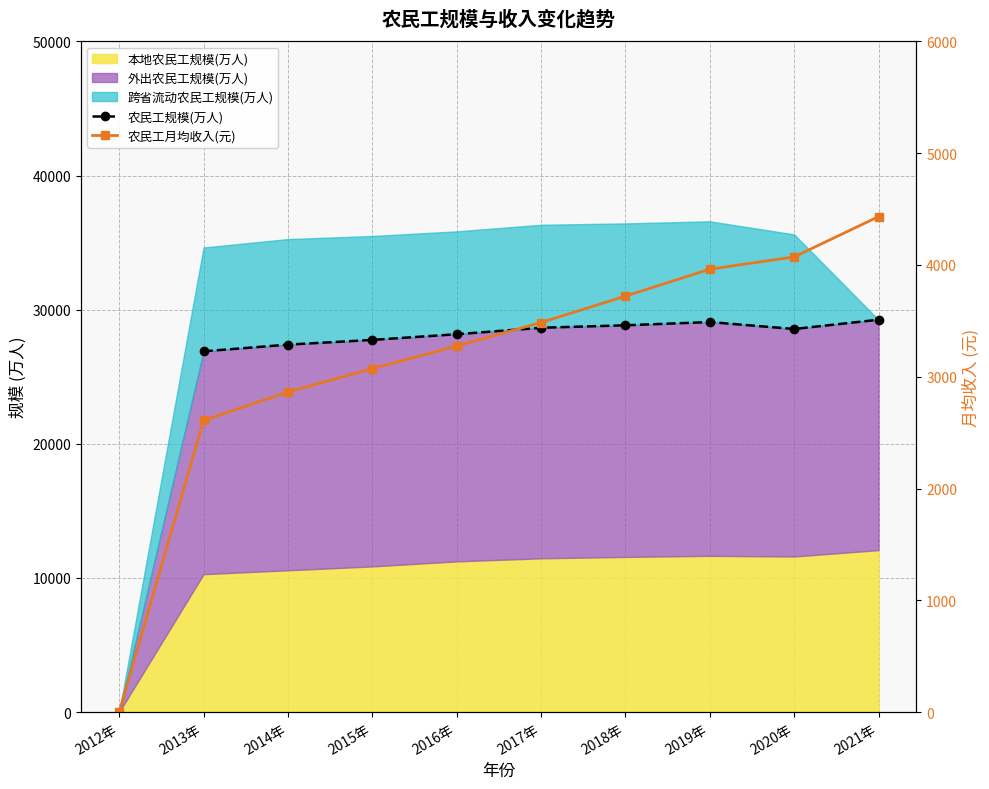

Does the chart have visible grid lines?

Yes